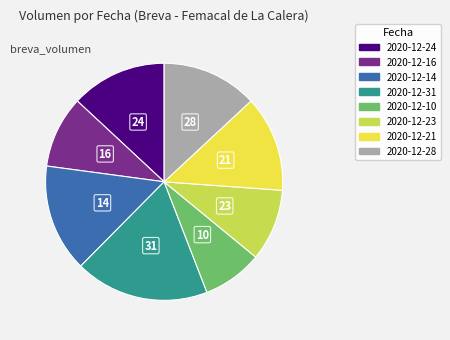

Count the number of slices in the pie.

8